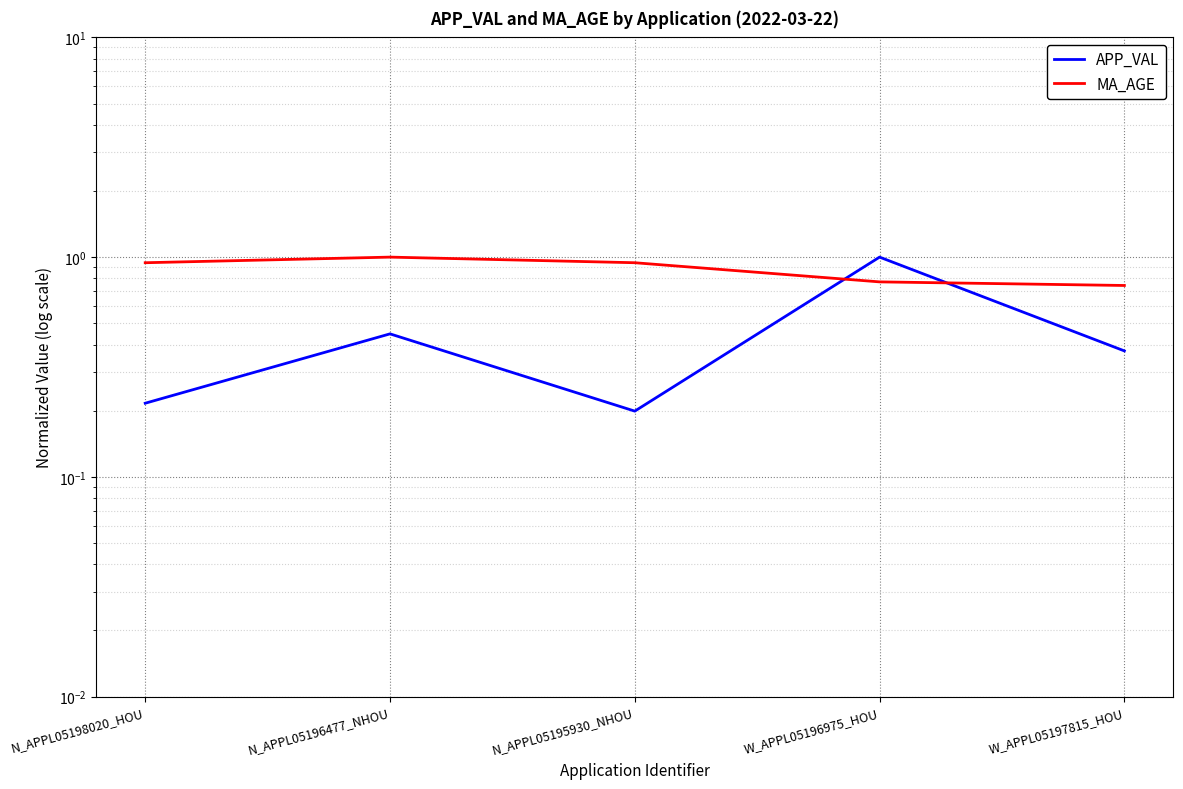

At which category is the sum across all series the highest?

W_APPL05196975_HOU